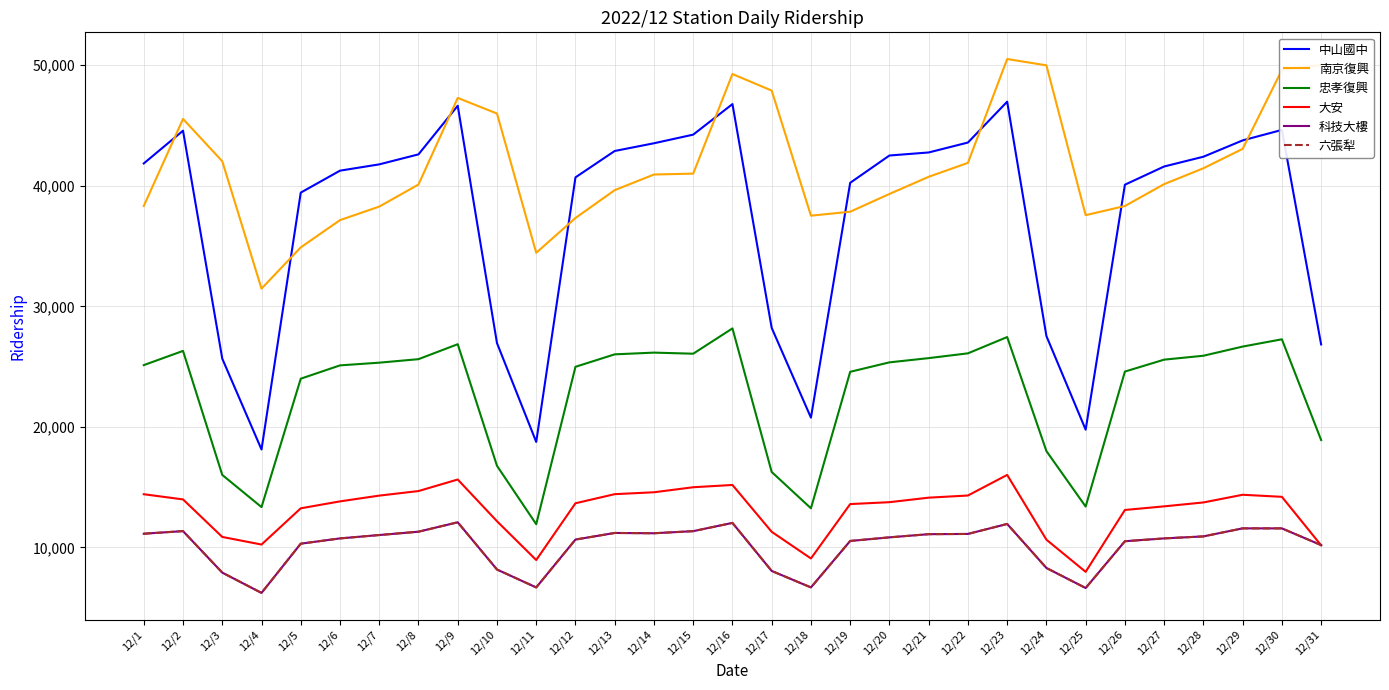

What is the sum of the 中山國中 values at 12/19 and 12/1?

82100